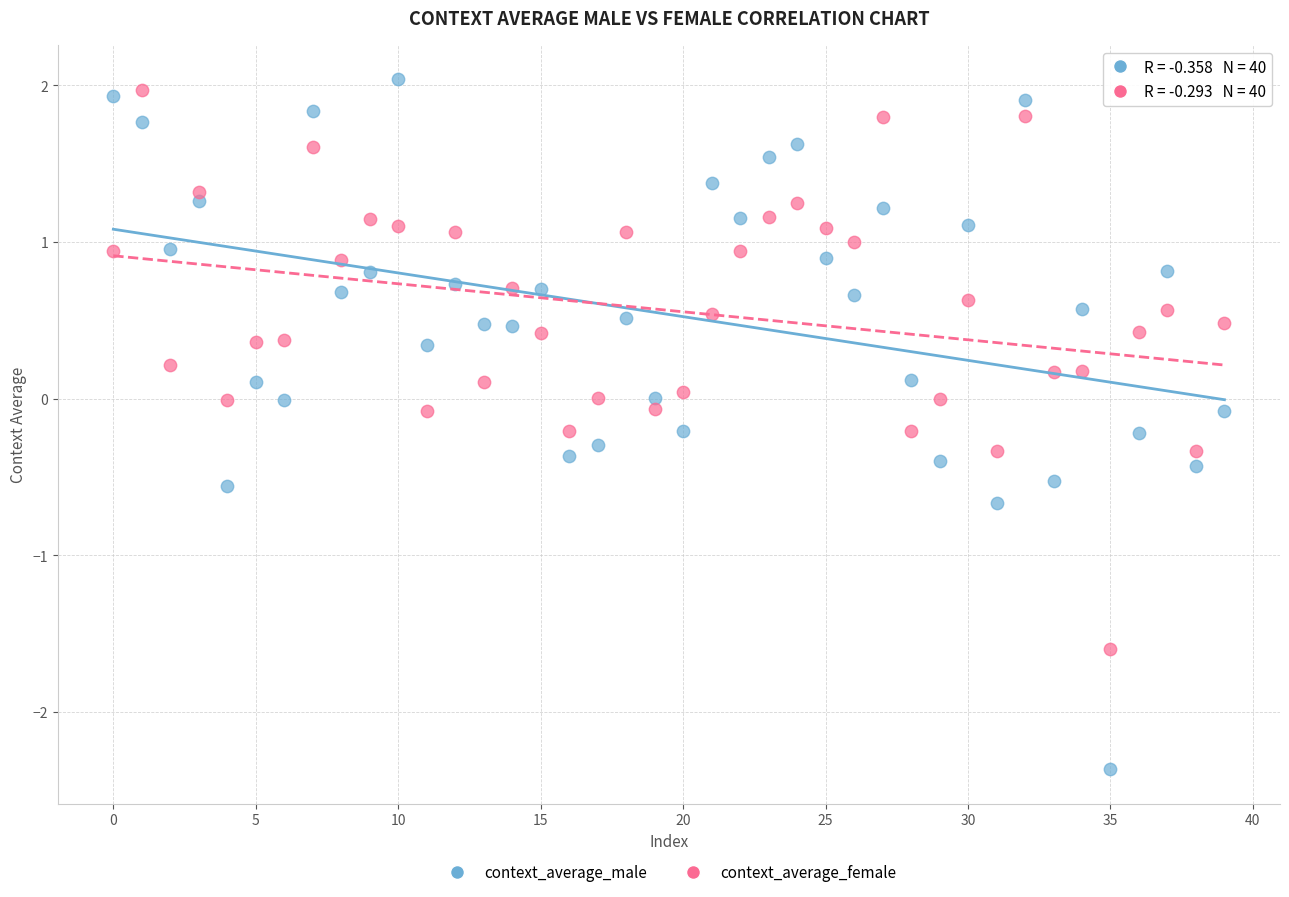

What are all the series names shown in the legend?

context_average_male, context_average_female